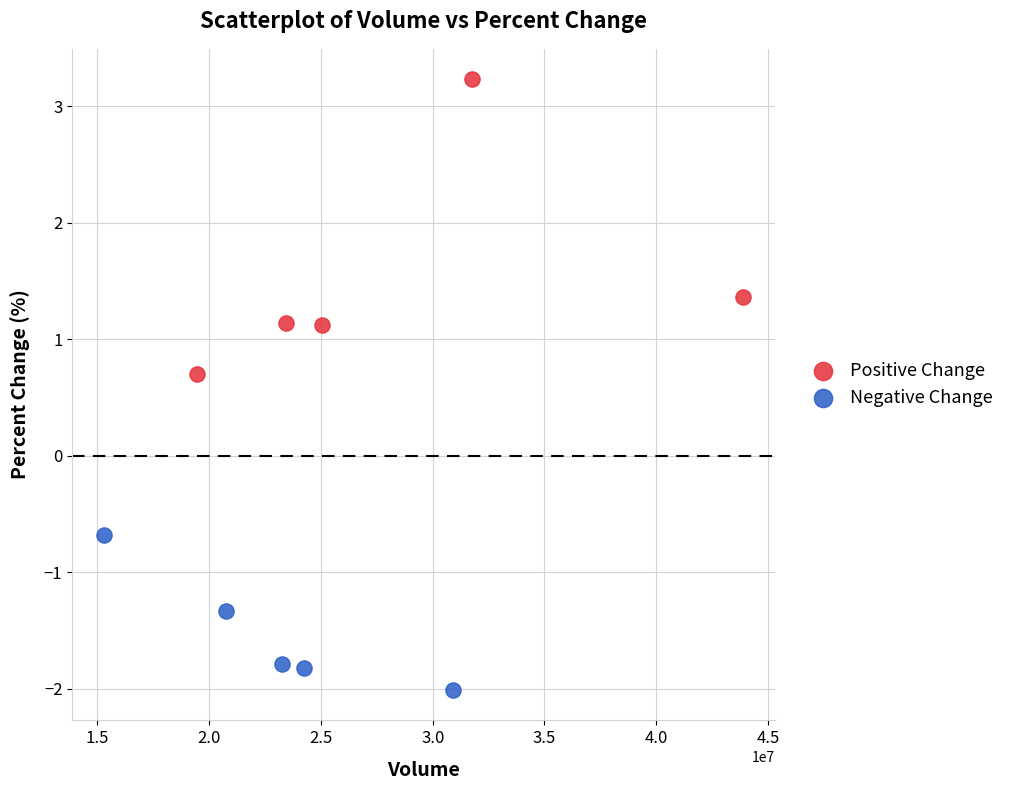

Which series reaches the maximum Y coordinate?

Positive Change